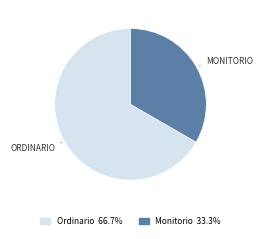

Is there a majority slice in this chart?

Yes